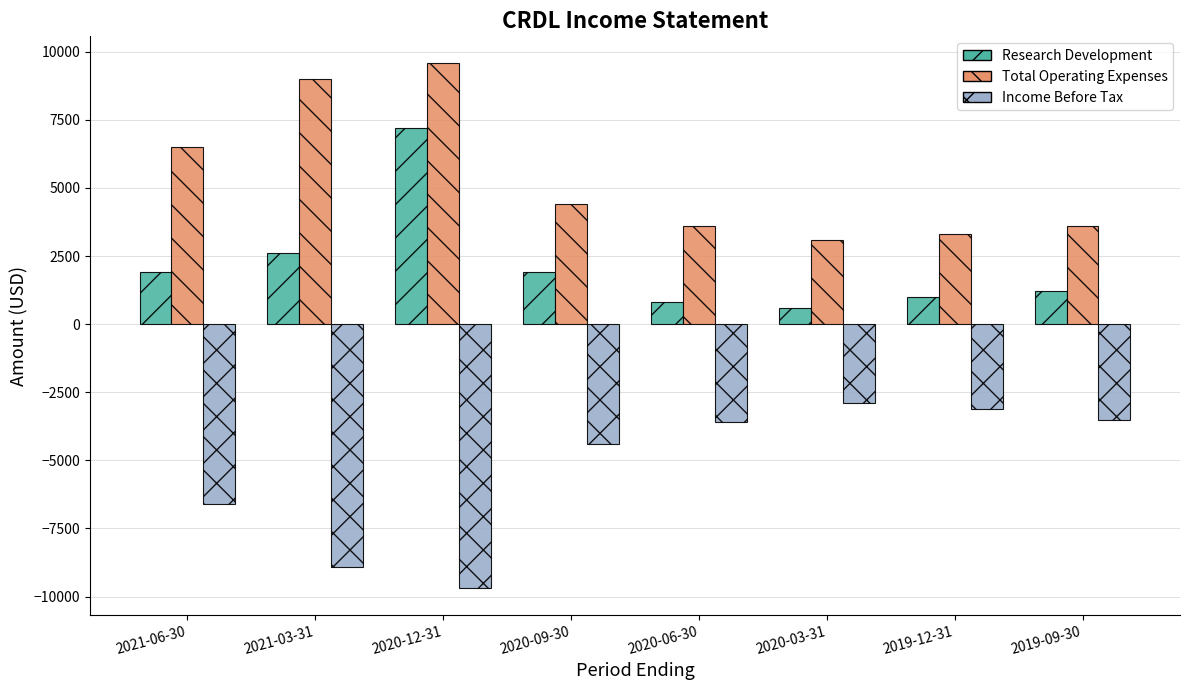

Reading left to right, transcribe all the data shown in this chart.

Research Development: 2021-06-30=1900	2021-03-31=2600	2020-12-31=7200	2020-09-30=1900	2020-06-30=800	2020-03-31=600	2019-12-31=1000	2019-09-30=1200
Total Operating Expenses: 2021-06-30=6500	2021-03-31=9000	2020-12-31=9600	2020-09-30=4400	2020-06-30=3600	2020-03-31=3100	2019-12-31=3300	2019-09-30=3600
Income Before Tax: 2021-06-30=-6600	2021-03-31=-8900	2020-12-31=-9700	2020-09-30=-4400	2020-06-30=-3600	2020-03-31=-2900	2019-12-31=-3100	2019-09-30=-3500